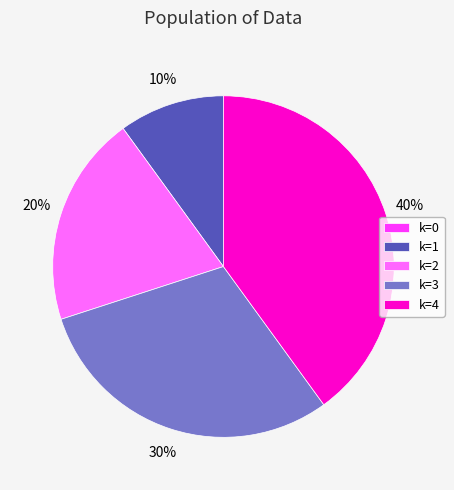

Approximately how many times larger is the value at k=2 compared to k=4?

0.5